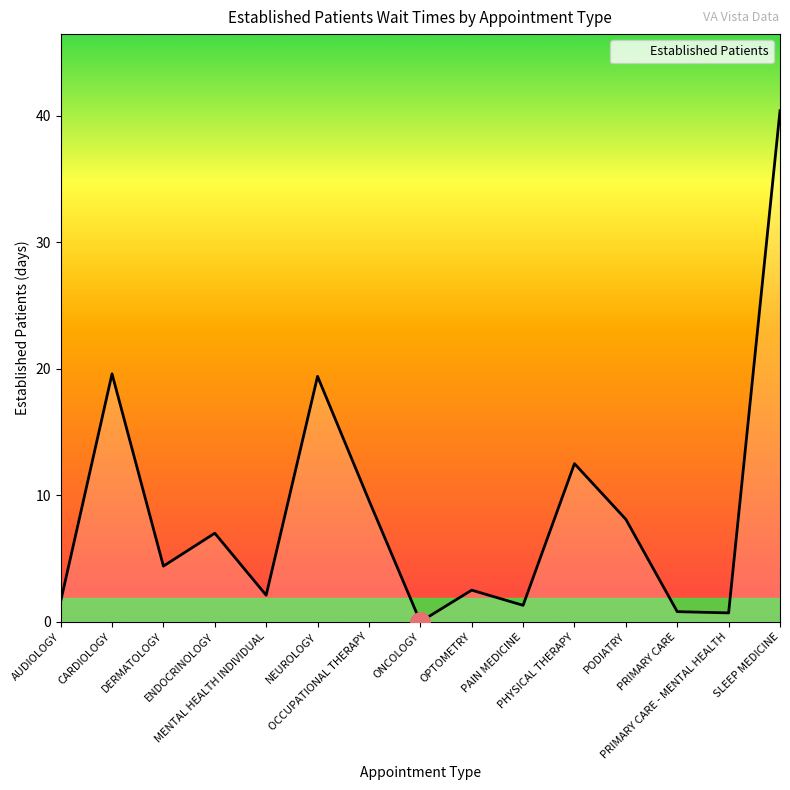

What is the maximum value shown in the chart?

40.4